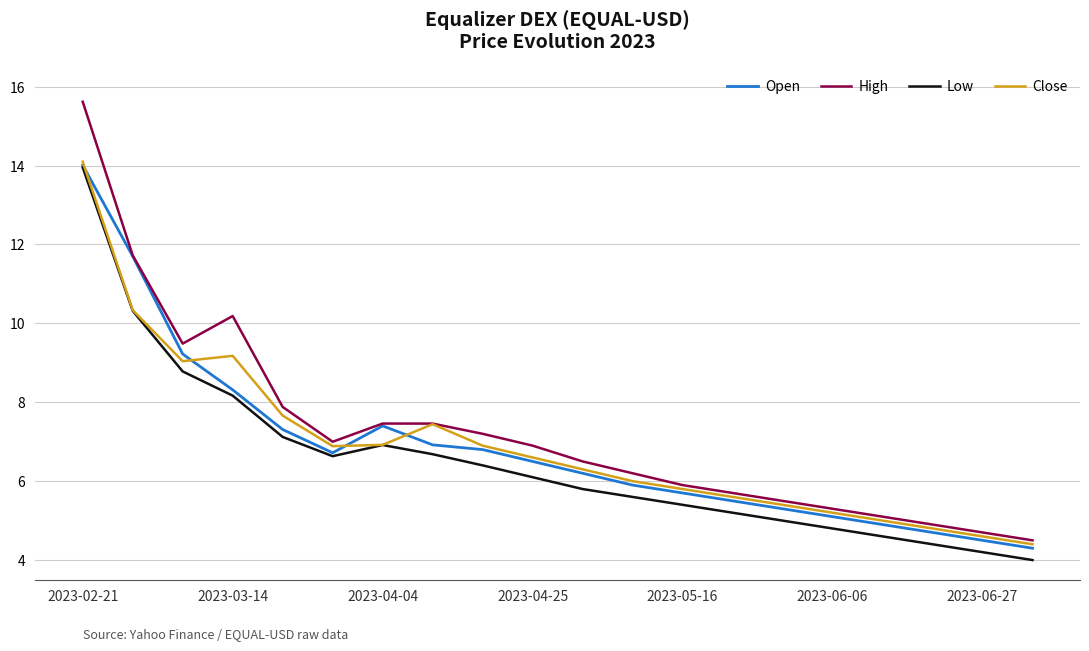

Which series has the largest total across all categories?

High